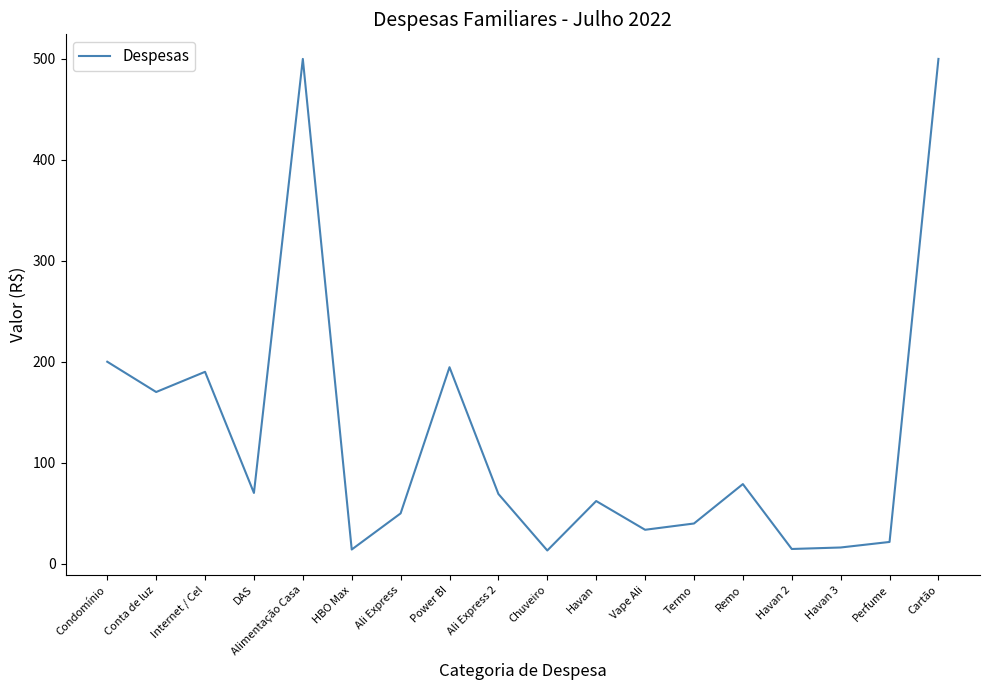

What position from the right is Conta de luz?

17